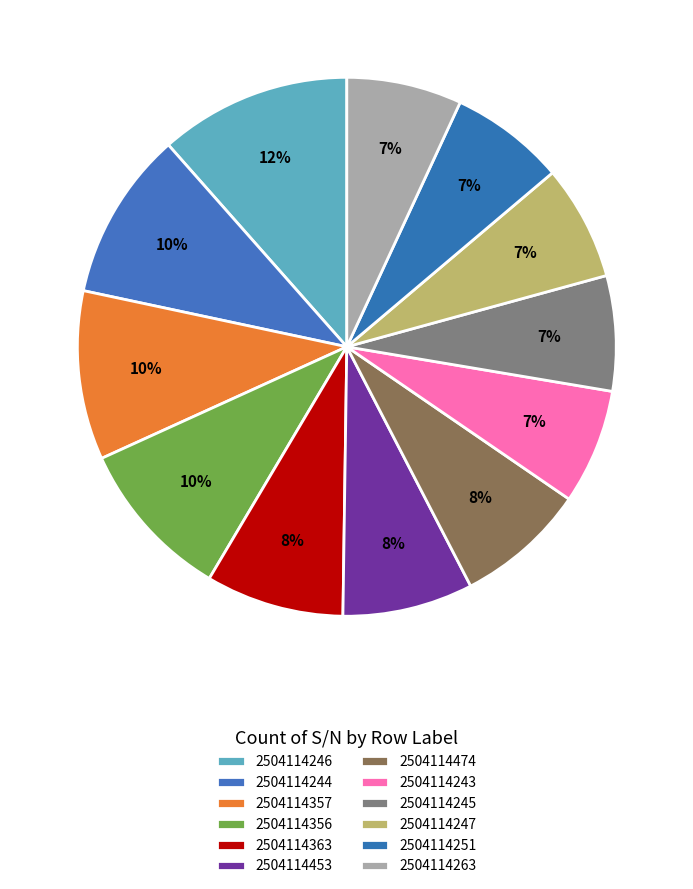

Is it true that 2504114356 is 10% of the pie?

True